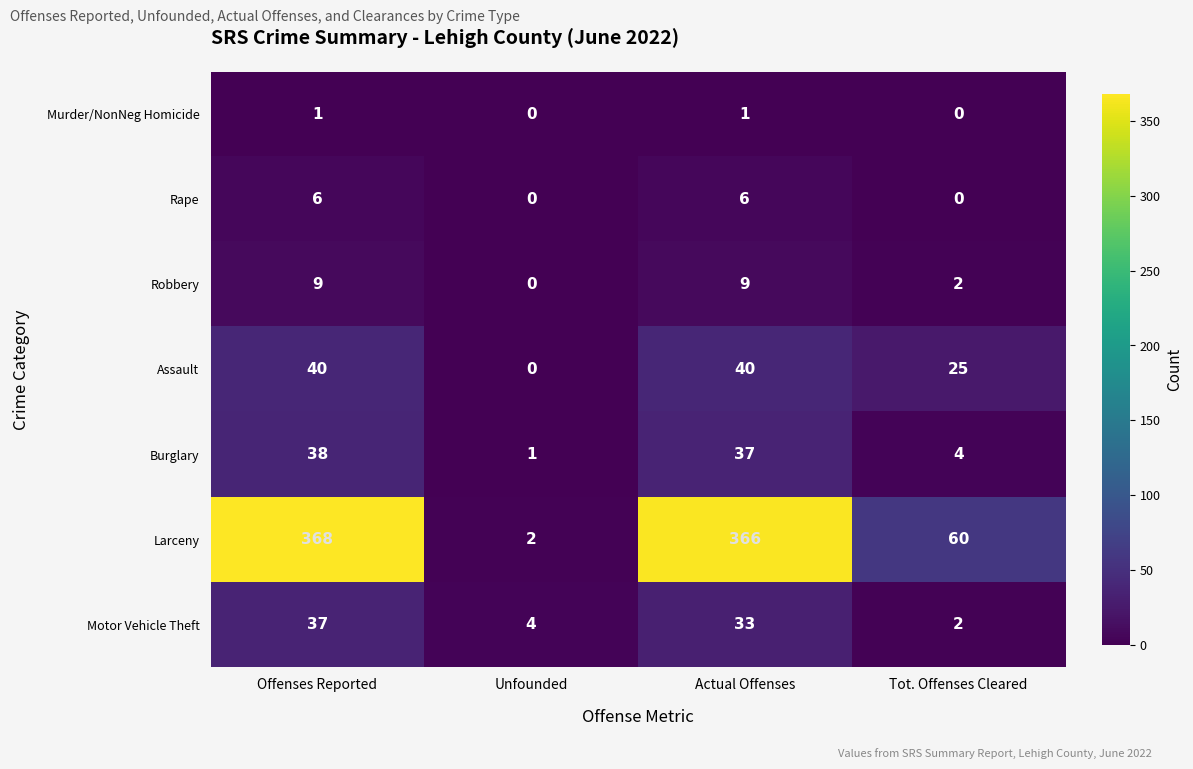

How many series are shown in this chart?

7